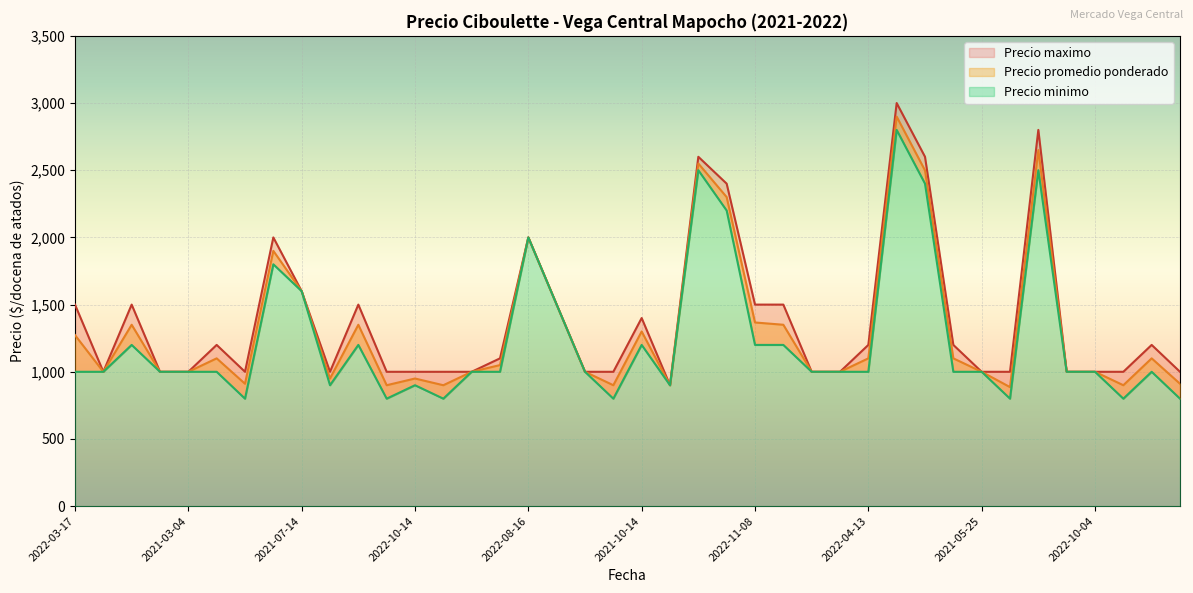

Count the number of categories in the chart.

40